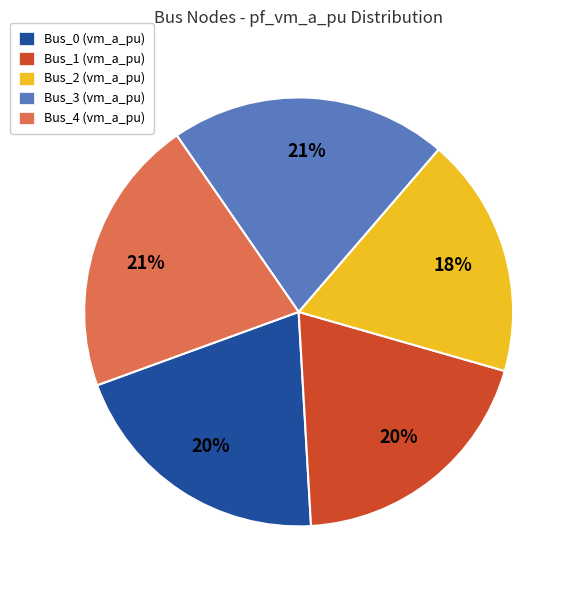

How many segments does this pie chart have?

5